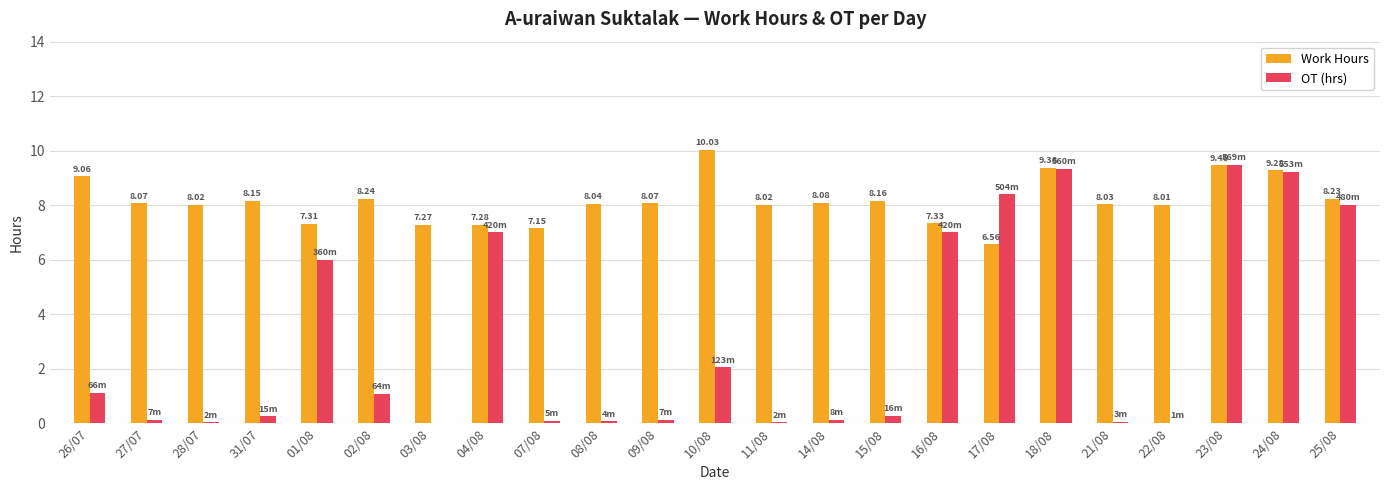

How many groups of bars are there?

23